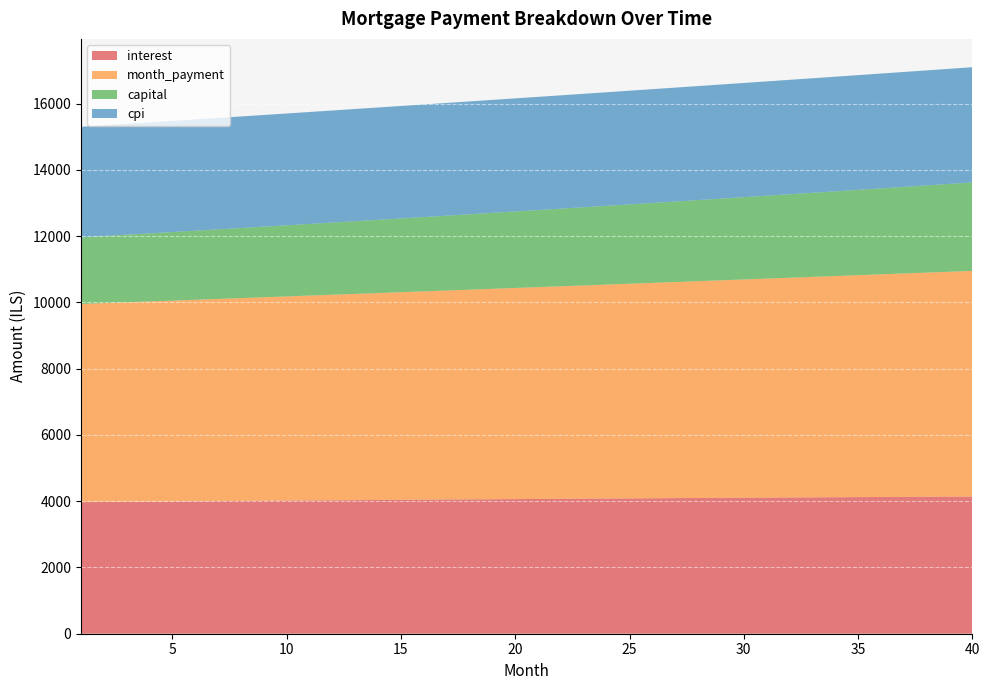

Reading left to right, extract all data points from this chart.

interest: 1=3971.5	2=3976.8	3=3982.0	4=3987.2	5=3992.3	6=3997.4	7=4002.4	8=4007.4	9=4012.4	10=4017.3	11=4022.2	12=4027.0	13=4031.8	14=4036.5	15=4041.2	16=4045.8	17=4050.4	18=4054.9	19=4059.4	20=4063.8	21=4068.2	22=4072.5	23=4076.8	24=4081.0	25=4085.2	26=4089.3	27=4093.3	28=4097.3	29=4101.2	30=4105.1	31=4108.9	32=4112.7	33=4116.4	34=4120.1	35=4123.6	36=4127.1	37=4130.6	38=4134.0	39=4137.3	40=4140.6
month_payment: 1=5982.1	2=6002.1	3=6022.1	4=6042.1	5=6062.3	6=6082.5	7=6102.8	8=6123.1	9=6143.5	10=6164.0	11=6184.6	12=6205.2	13=6225.9	14=6246.6	15=6267.4	16=6288.3	17=6309.3	18=6330.3	19=6351.4	20=6372.6	21=6393.8	22=6415.1	23=6436.5	24=6458.0	25=6479.5	26=6501.1	27=6522.8	28=6544.5	29=6566.3	30=6588.2	31=6610.2	32=6632.2	33=6654.3	34=6676.5	35=6698.8	36=6721.1	37=6743.5	38=6766.0	39=6788.5	40=6811.1
capital: 1=2010.6	2=2025.3	3=2040.1	4=2055.0	5=2070.0	6=2085.1	7=2100.3	8=2115.7	9=2131.1	10=2146.7	11=2162.4	12=2178.2	13=2194.1	14=2210.1	15=2226.3	16=2242.5	17=2258.9	18=2275.4	19=2292.0	20=2308.8	21=2325.7	22=2342.6	23=2359.8	24=2377.0	25=2394.3	26=2411.8	27=2429.5	28=2447.2	29=2465.1	30=2483.1	31=2501.2	32=2519.5	33=2537.9	34=2556.4	35=2575.1	36=2593.9	37=2612.9	38=2632.0	39=2651.2	40=2670.6
cpi: 1=3337.7	2=3342.1	3=3346.5	4=3350.8	5=3355.0	6=3359.3	7=3363.5	8=3367.6	9=3371.7	10=3375.8	11=3379.9	12=3383.9	13=3387.8	14=3391.8	15=3395.7	16=3399.5	17=3403.3	18=3407.1	19=3410.8	20=3414.4	21=3418.1	22=3421.7	23=3425.2	24=3428.7	25=3432.1	26=3435.5	27=3438.9	28=3442.2	29=3445.5	30=3448.7	31=3451.8	32=3454.9	33=3458.0	34=3461.0	35=3463.9	36=3466.8	37=3469.7	38=3472.5	39=3475.2	40=3477.9